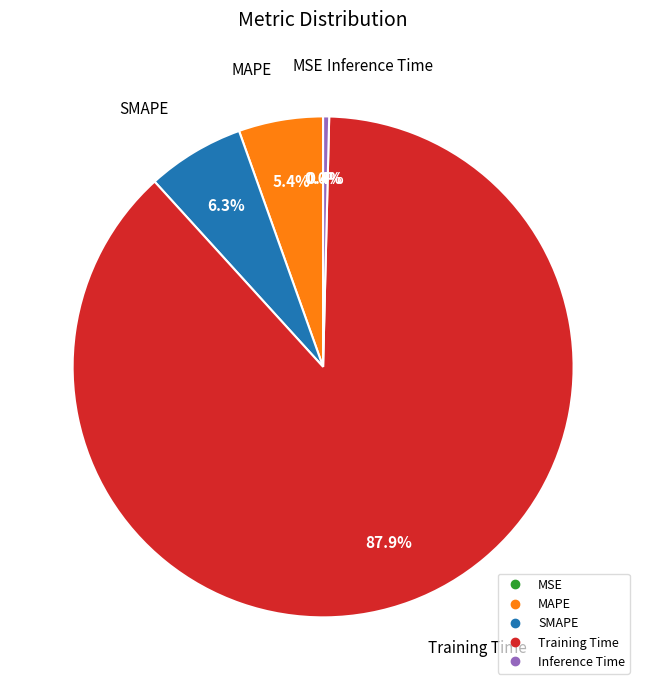

Do SMAPE and Training Time together represent more than half of the pie?

Yes